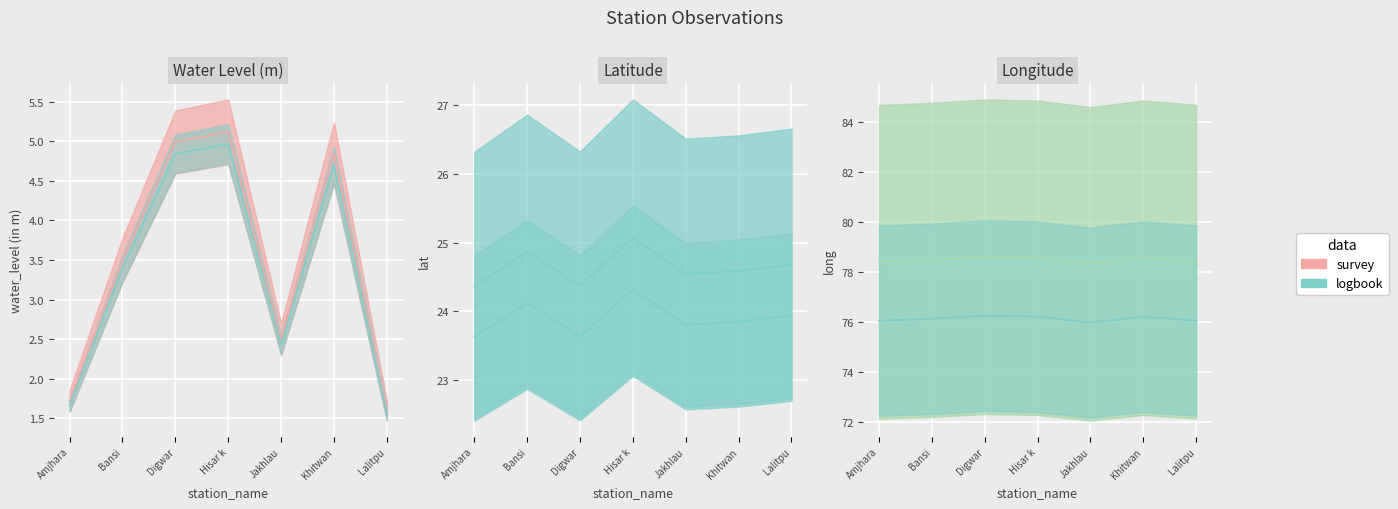

What is the label of the 3rd point from the right?

Jakhlau